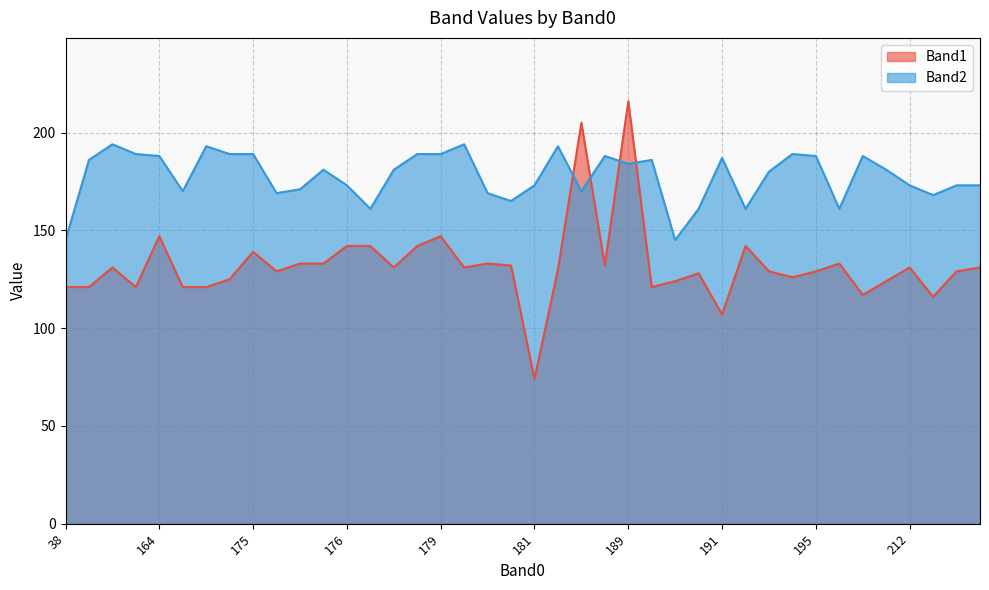

What is the approximate value of Band1 at 189, to the nearest 5?

215